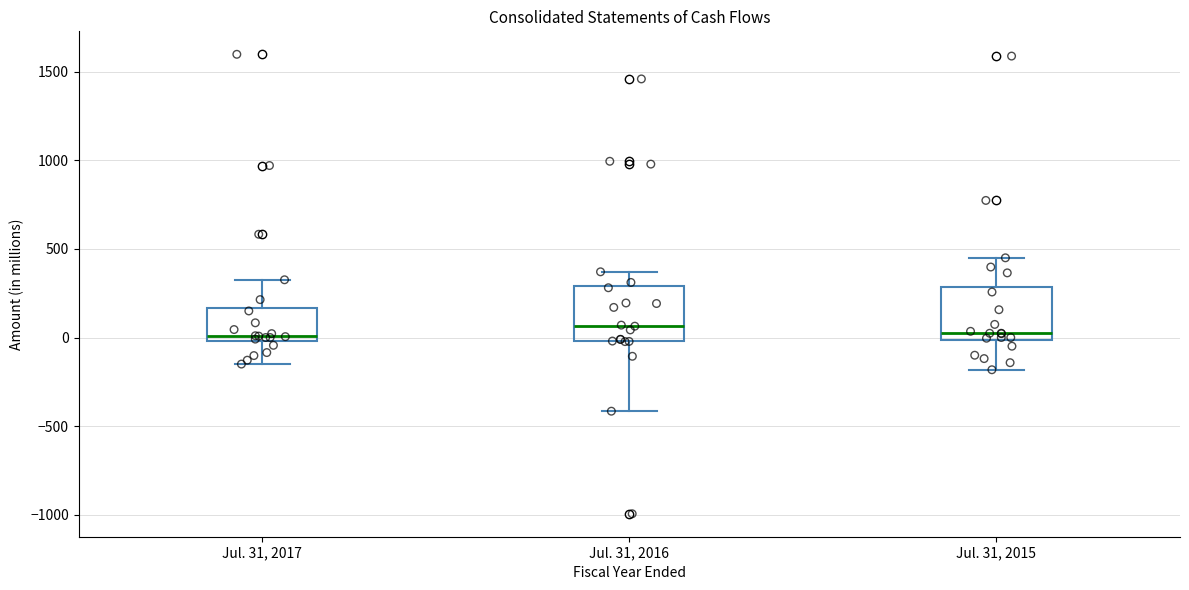

Reading left to right, read every box against the y-axis: the position of its median line, the range the box covers, and the ends of its whiskers. The values are not printed on the chart, so give them approximately, as read against the axis.

Jul. 31, 2017: median 0 (just above the box's lower edge), box 0 to 150, whiskers -150 to 350
Jul. 31, 2016: median 50, box 0 to 300, whiskers -400 to 350
Jul. 31, 2015: median 0 (just above the box's lower edge), box 0 to 300, whiskers -200 to 450